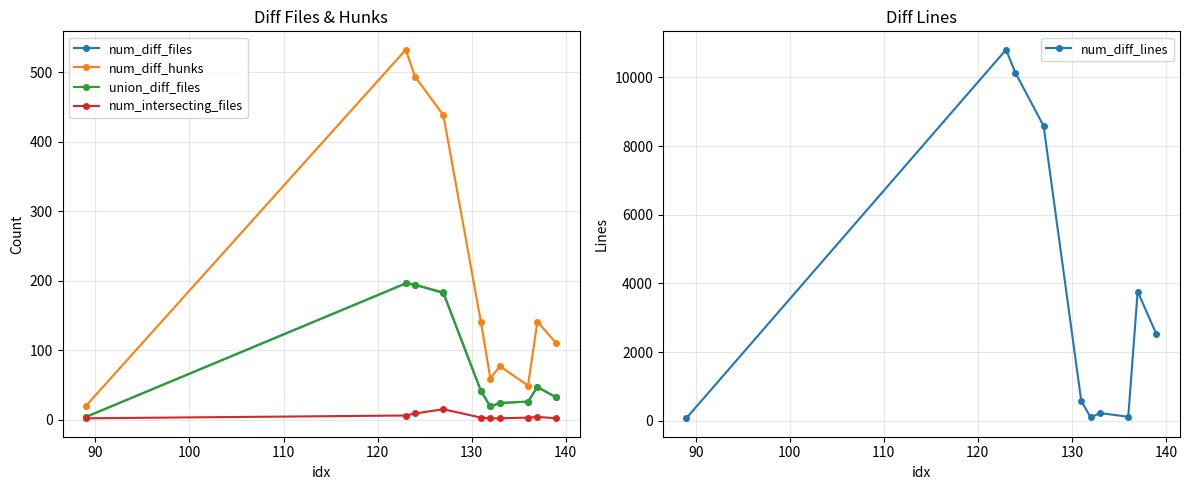

How many series are shown in this chart?

5